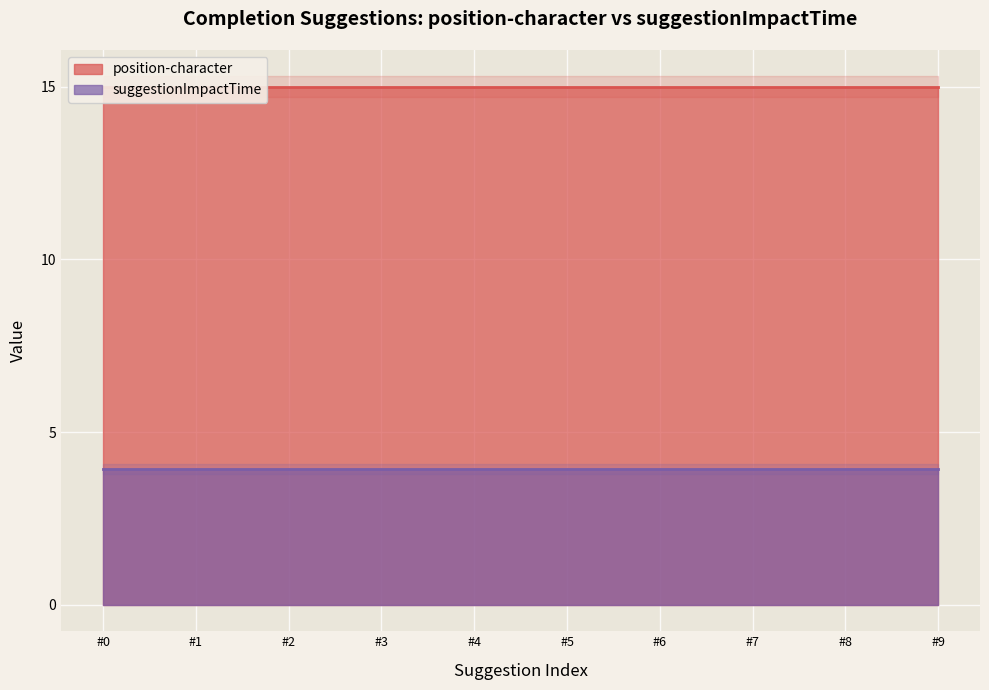

True or false: position-character and suggestionImpactTime intersect in this chart.

False